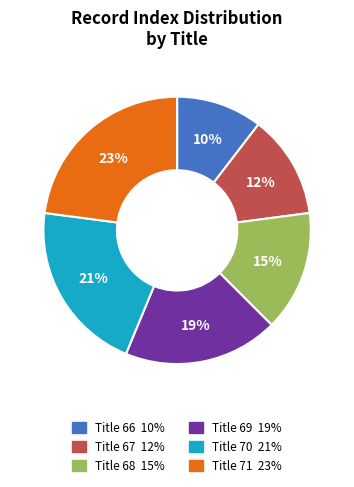

Does Title 67 represent more than half of the total?

No